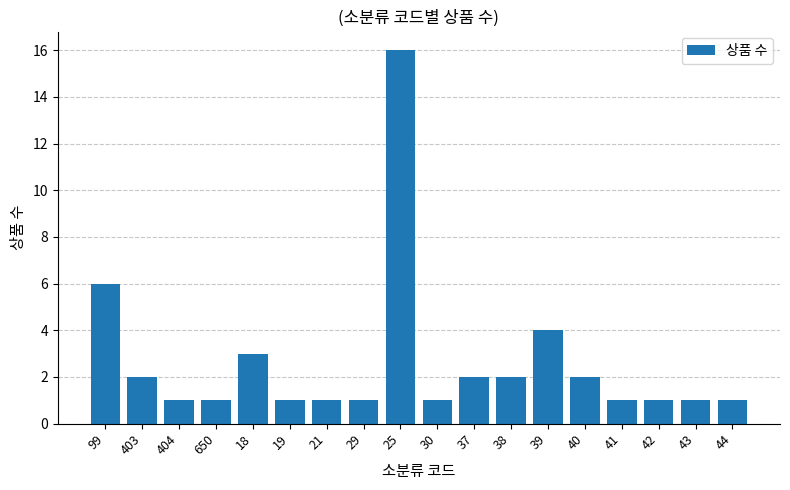

Reading left to right, what are all the values shown in this chart?

6	2	1	1	3	1	1	1	16	1	2	2	4	2	1	1	1	1